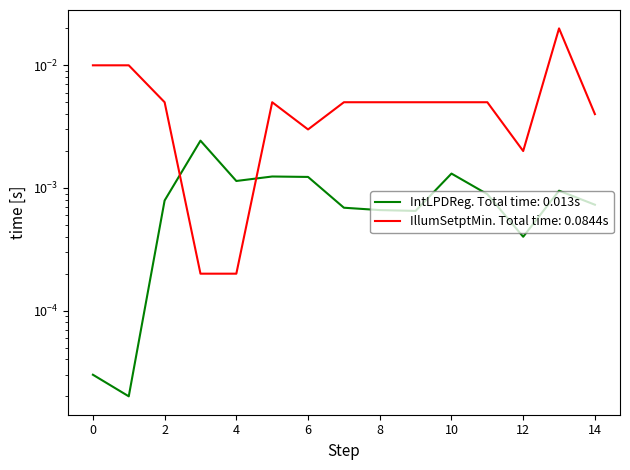

List the labels in order of IntLPDReg (W/ft²) value, smallest first.

1, 0, 12, 9, 8, 7, 14, 2, 11, 13, 4, 6, 5, 10, 3